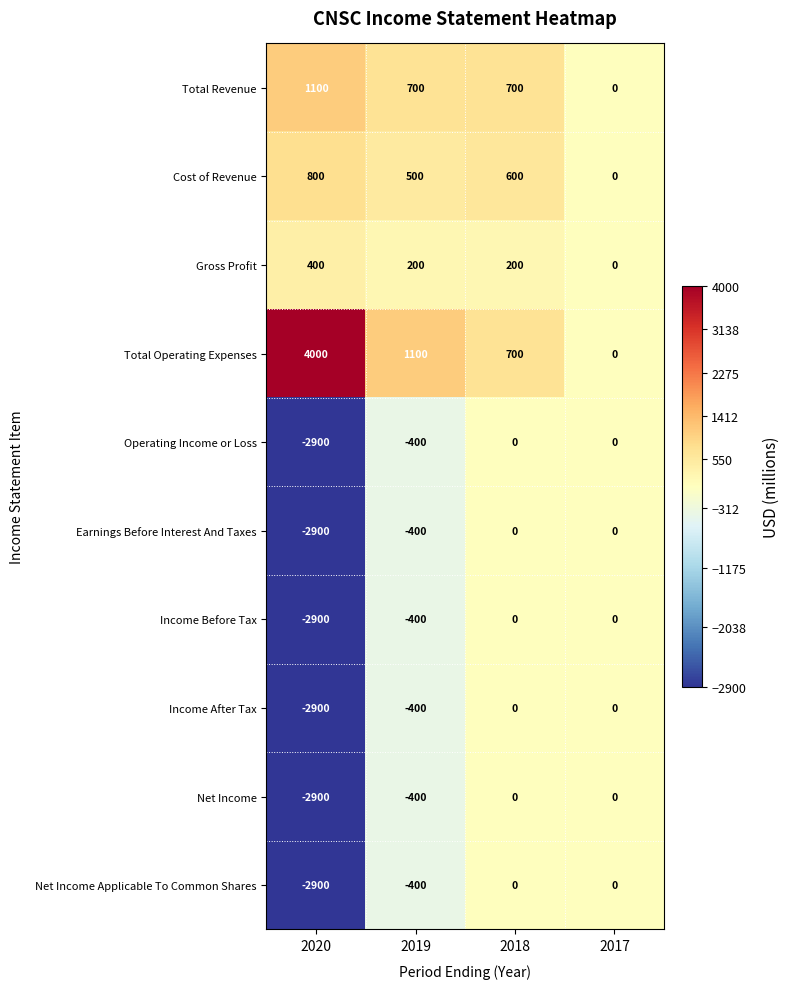

The value of Earnings Before Interest And Taxes at 2019 is -400. True or false?

True